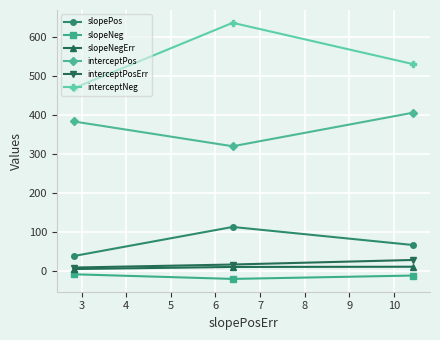

Which series has the largest total across all categories?

interceptNeg